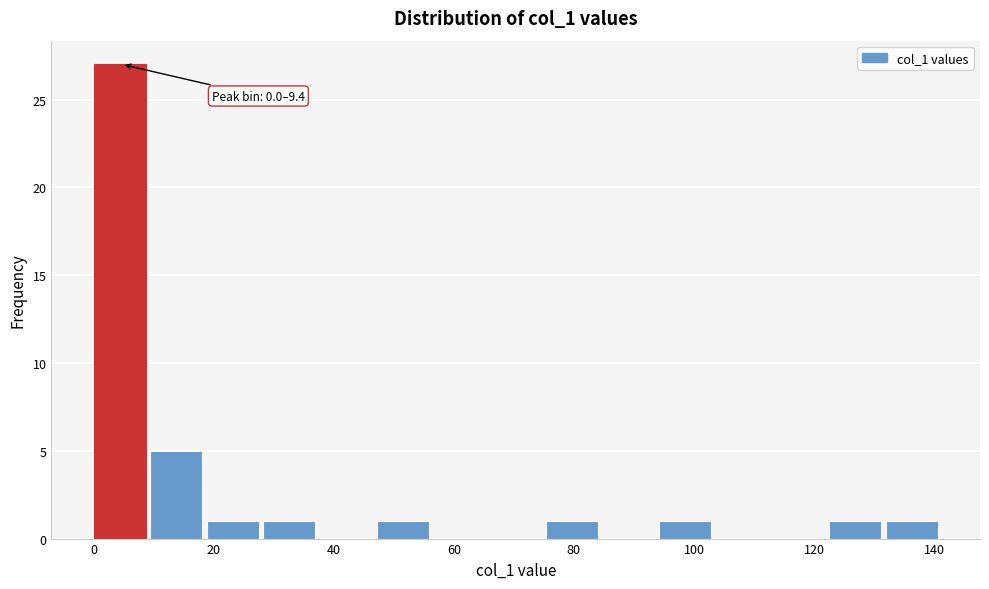

Over which range of the x-axis is the bar tallest?

0 to 10